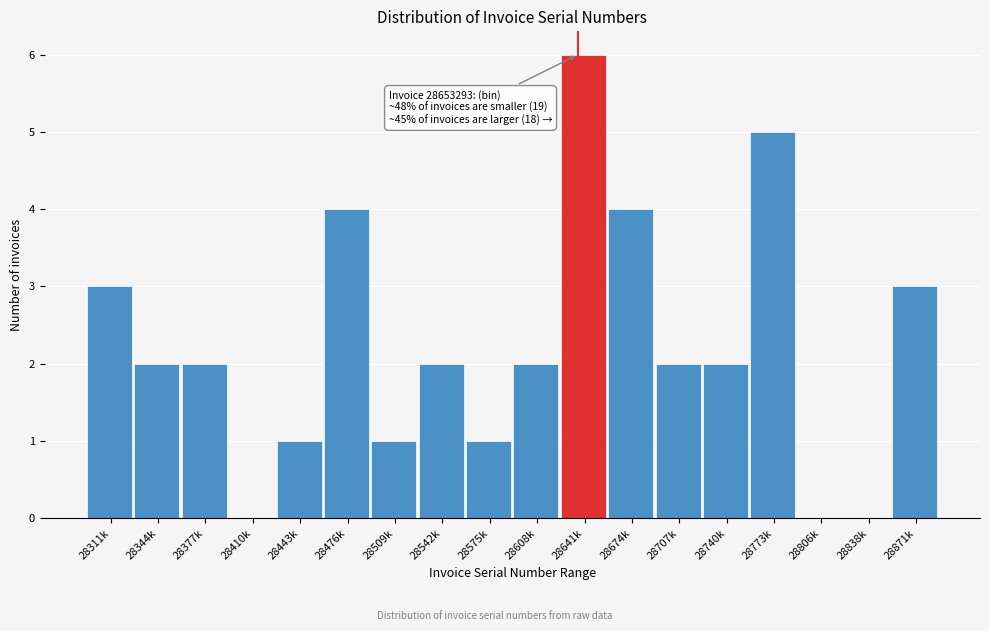

Reading left to right, list all the values displayed in this chart.

28311k=3	28344k=2	28377k=2	28410k=0	28443k=1	28476k=4	28509k=1	28542k=2	28575k=1	28608k=2	28641k=6	28674k=4	28707k=2	28740k=2	28773k=5	28806k=0	28838k=0	28871k=3